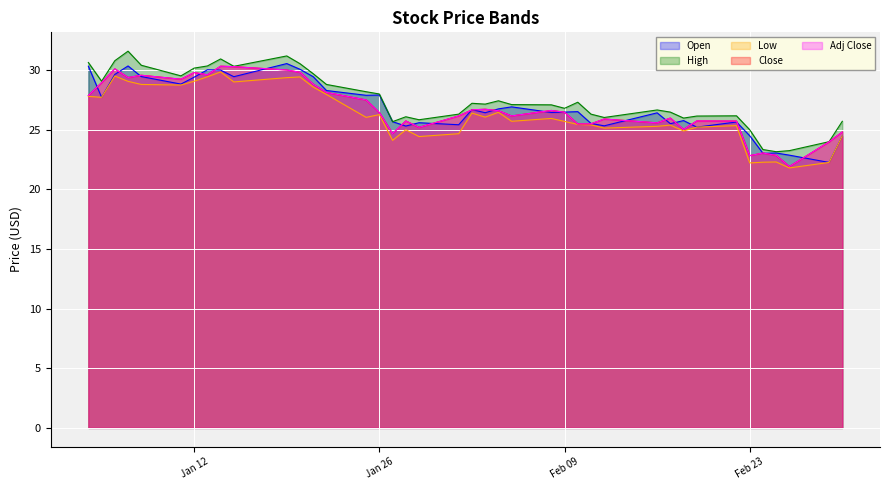

How many data points in High are above 27?

22